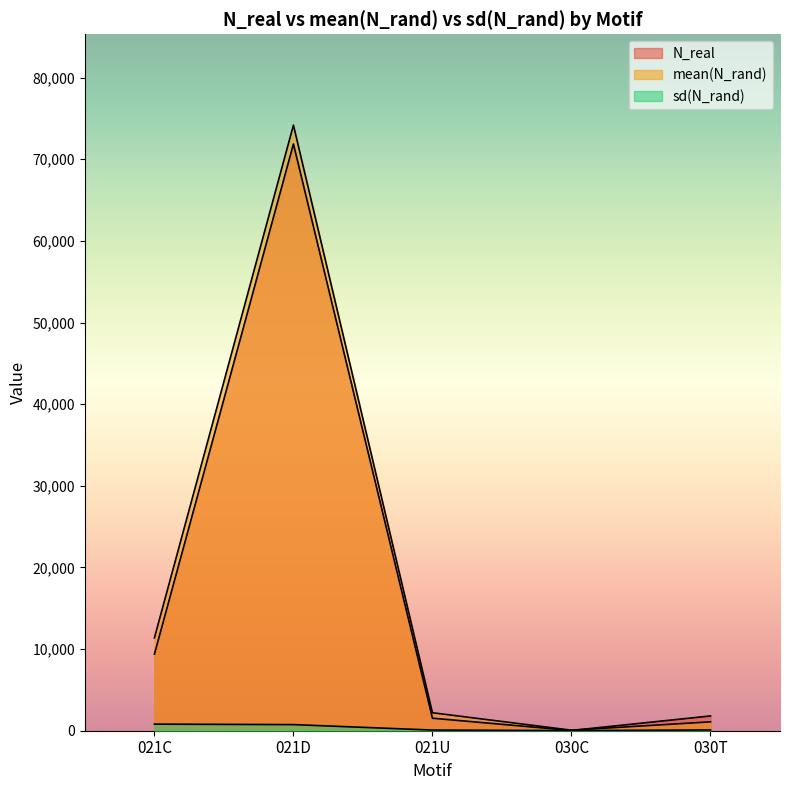

Reading left to right, extract all data points from this chart.

N_real: 9380.0	71874.0	1534.0	33.0	1810.0
mean(N_rand): 11369.6	74185.1	2201.9	64.7	1089.1
sd(N_rand): 807.0	748.2	81.2	12.1	93.8